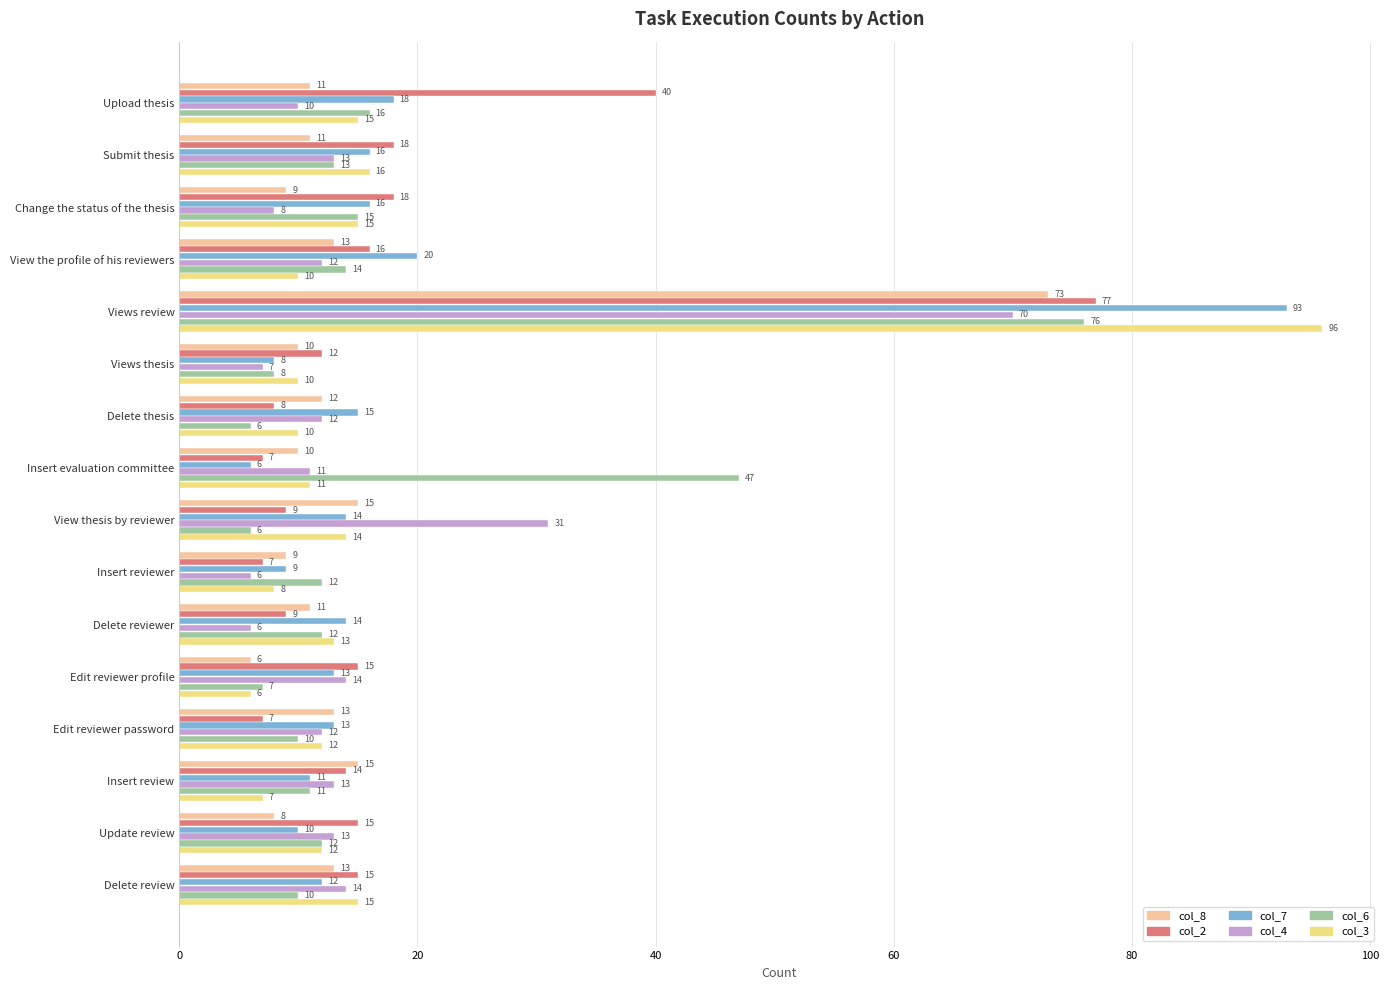

At which label is col_3 closest to 51?

Submit thesis